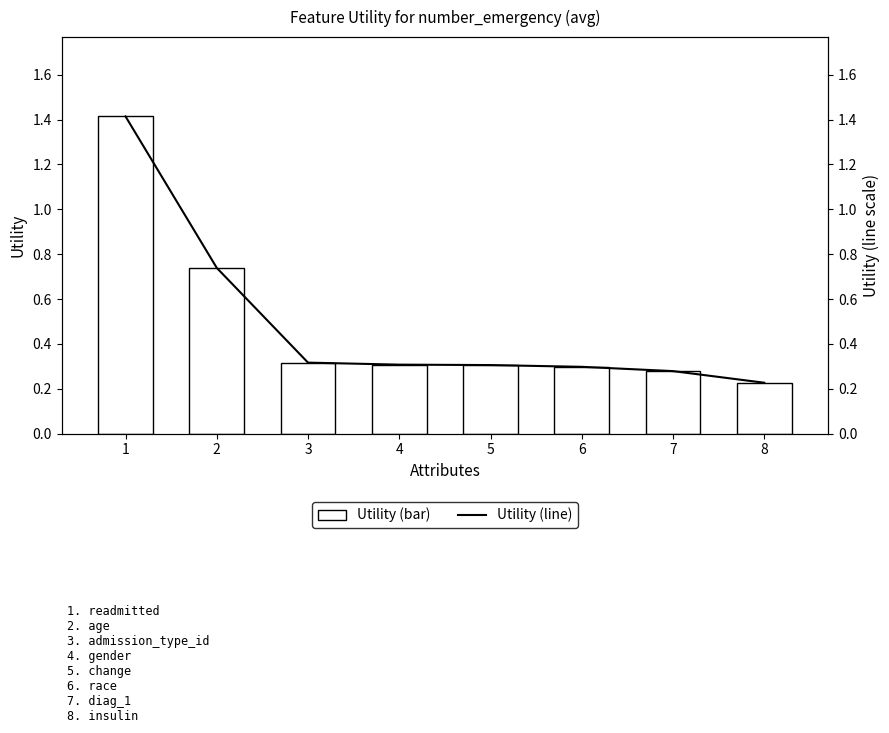

Reading right to left, transcribe all the data shown in this chart.

Utility: 0.2	0.3	0.3	0.3	0.3	0.3	0.7	1.4
Utility (line): 0.2	0.3	0.3	0.3	0.3	0.3	0.7	1.4